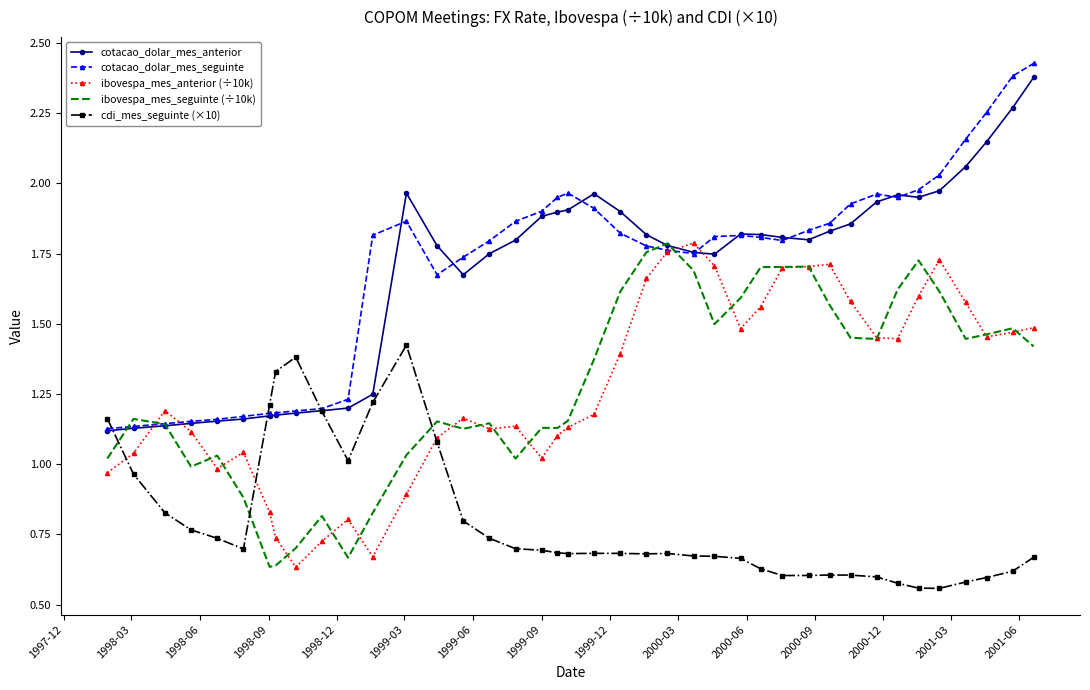

Which series has the widest spread of values?

cotacao_dolar_mes_seguinte